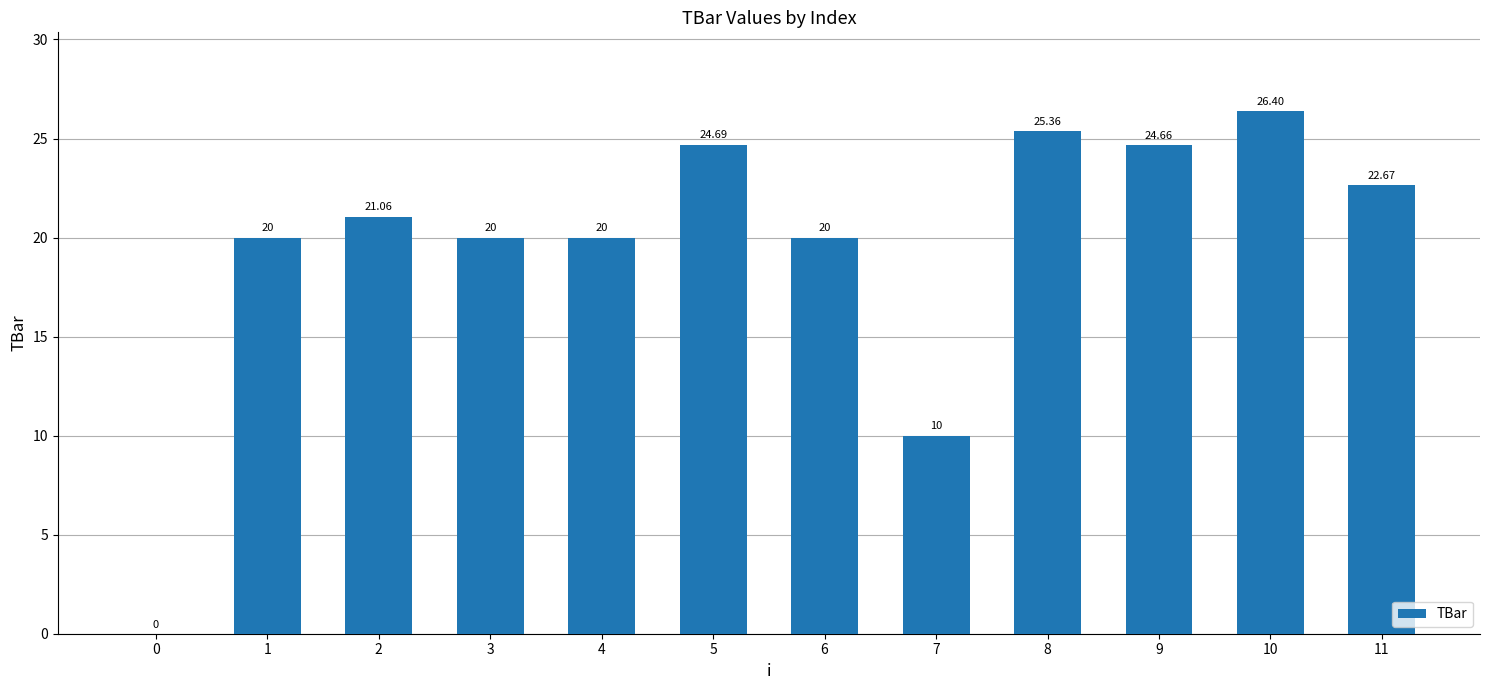

At which label does the data first exceed 21?

2